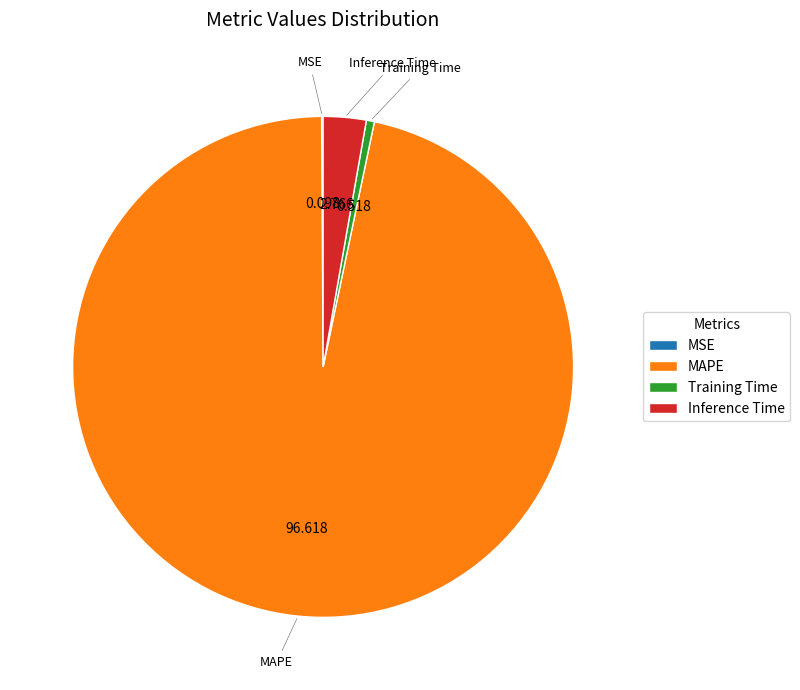

What is the largest slice in the pie chart?

MAPE